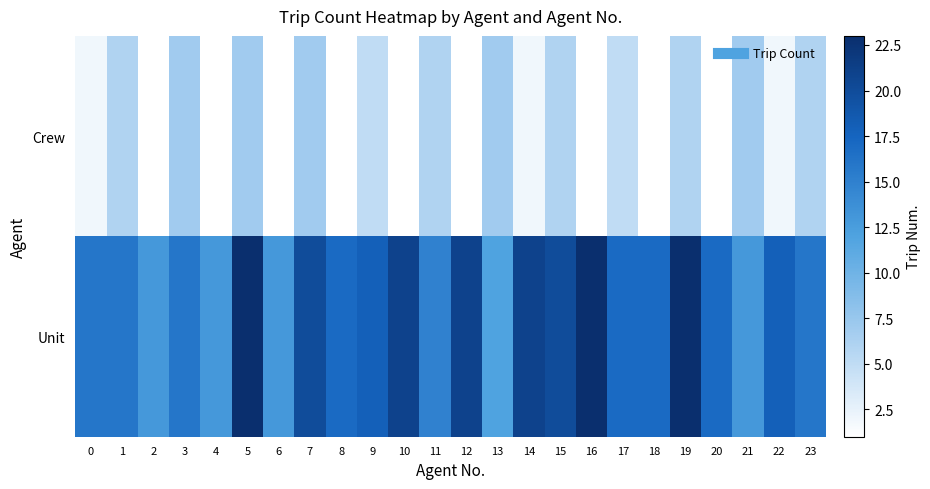

Reading left to right, extract all data points from this chart.

Unit: 0=16	1=16	2=13	3=16	4=13	5=23	6=13	7=20	8=17	9=18	10=21	11=15	12=21	13=12	14=21	15=20	16=23	17=17	18=17	19=23	20=17	21=13	22=18	23=16
Crew: 0=2	1=6	2=1	3=7	4=1	5=7	6=1	7=7	8=1	9=5	10=1	11=6	12=1	13=7	14=2	15=6	16=1	17=5	18=1	19=6	20=1	21=7	22=2	23=6